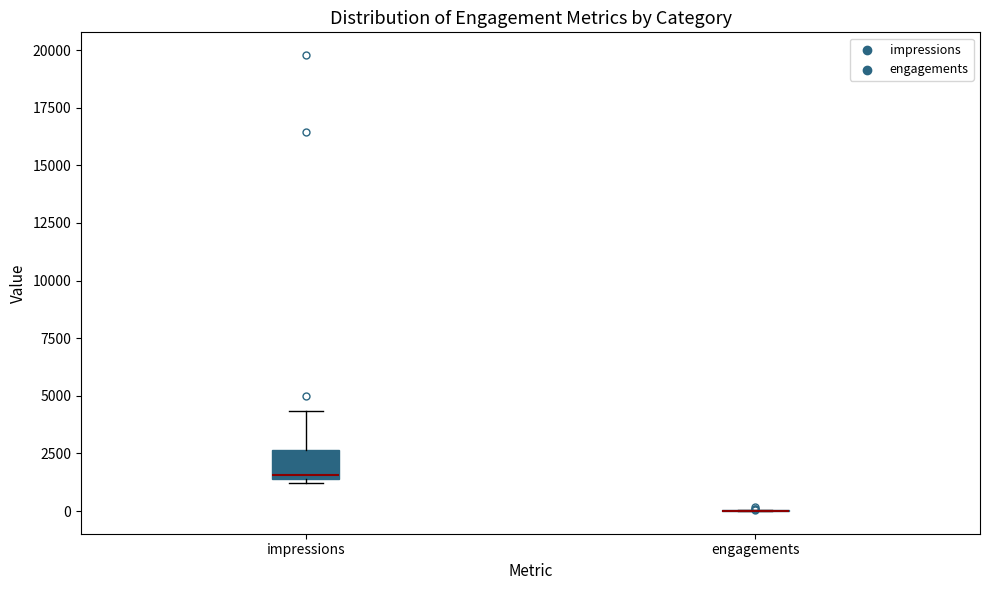

Comparing the boxes themselves (not the whiskers), which one is the tallest?

impressions